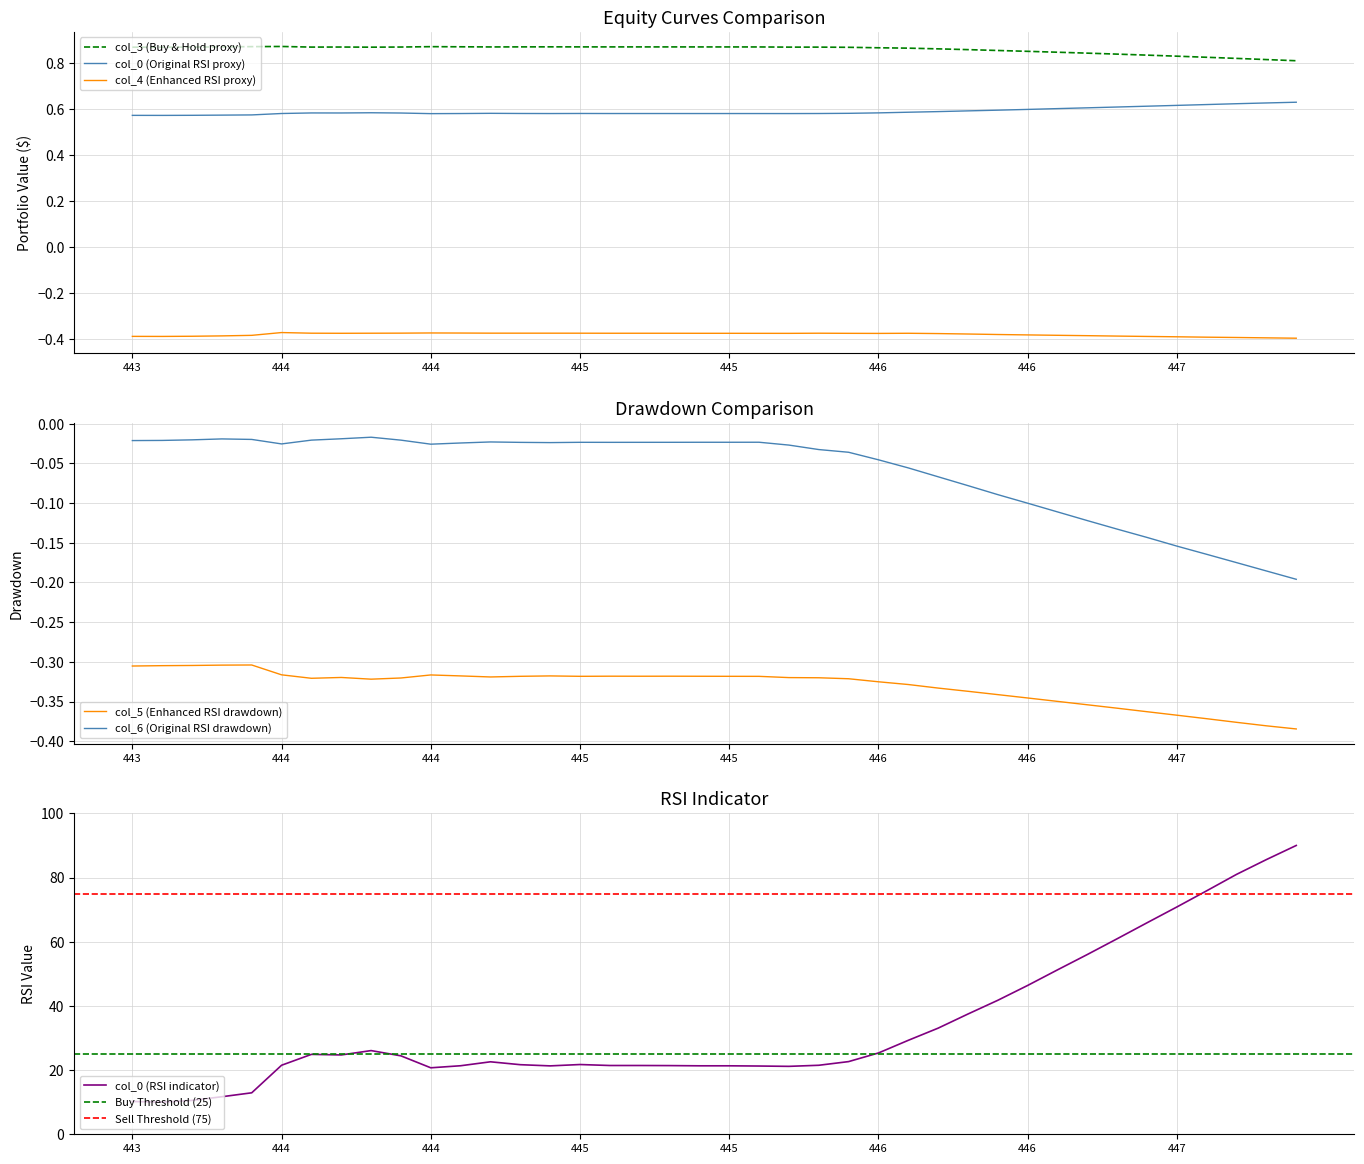

Is the value of col_5 at 39 greater than the value of col_4 at 8?

No